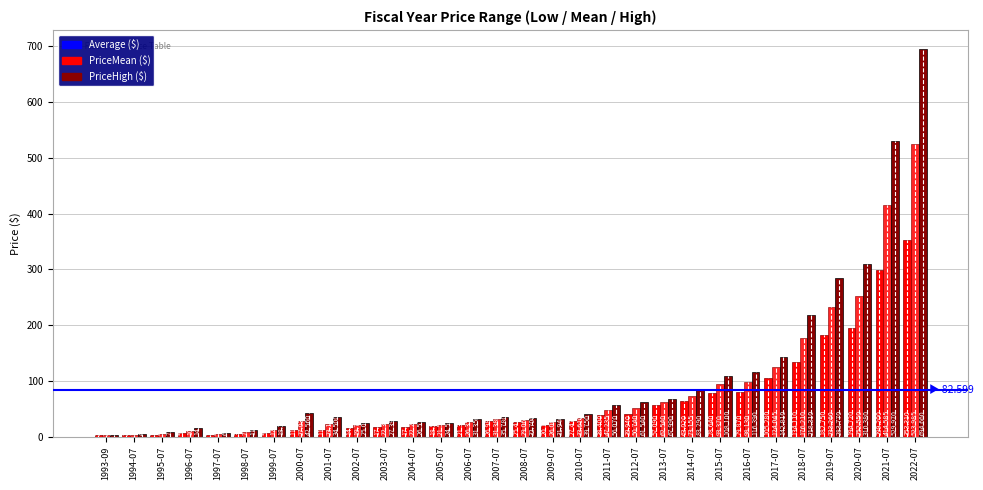

Does the chart contain stacked bars?

No